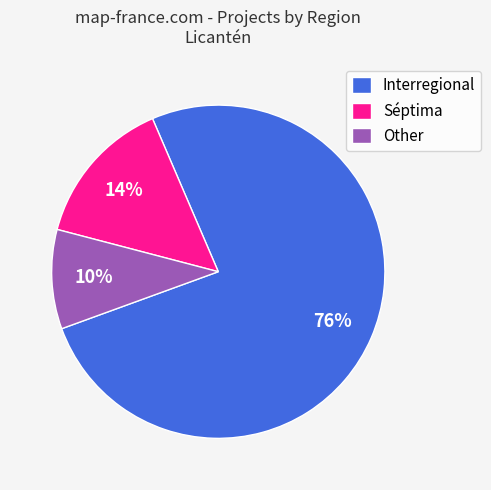

What is the largest slice in the pie chart?

Interregional